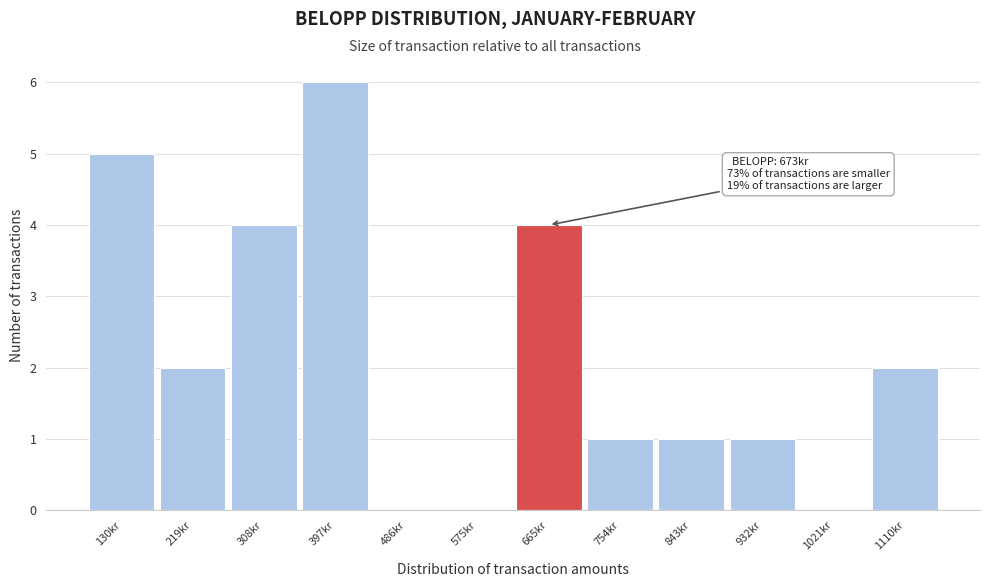

Reading right to left, list all the values displayed in this chart.

1110kr=2	1021kr=0	932kr=1	843kr=1	754kr=1	665kr=4	575kr=0	486kr=0	397kr=6	308kr=4	219kr=2	130kr=5